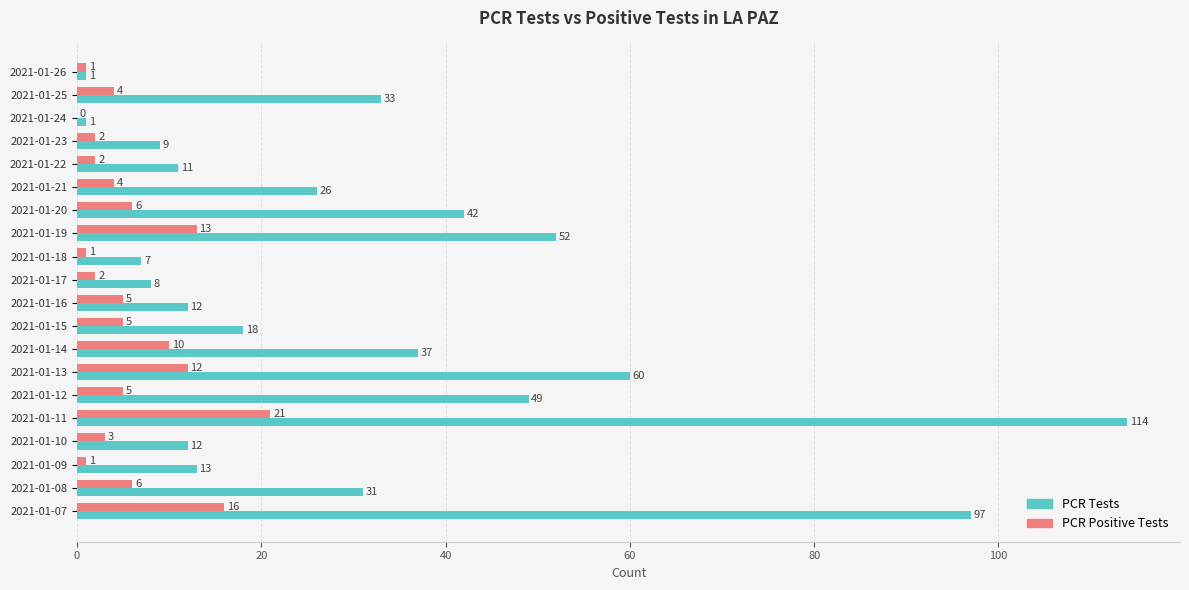

Which series has the largest total across all categories?

PCR Tests